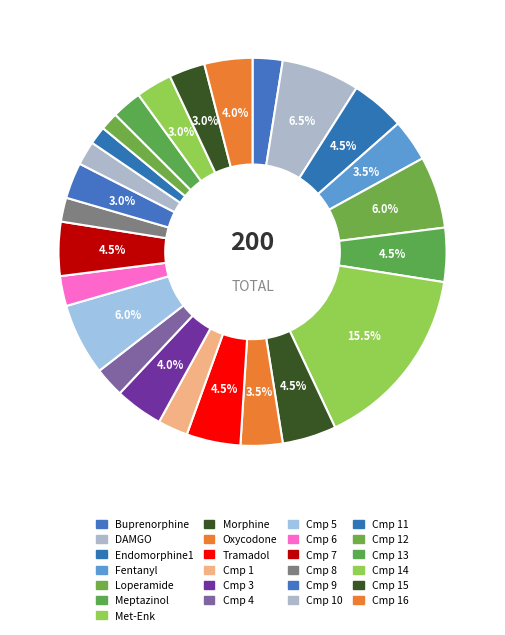

Count the number of slices in the pie.

25